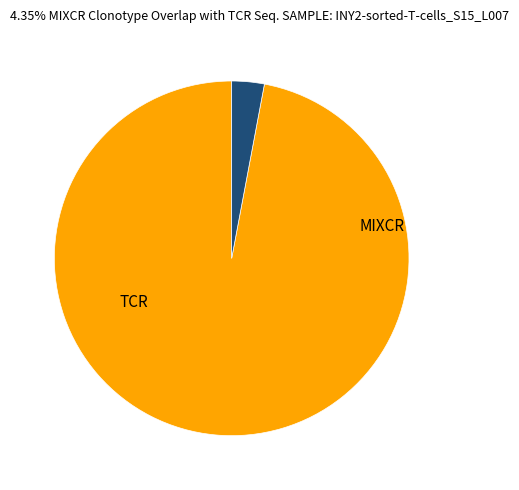

Is there any slice that represents more than half of the pie?

Yes